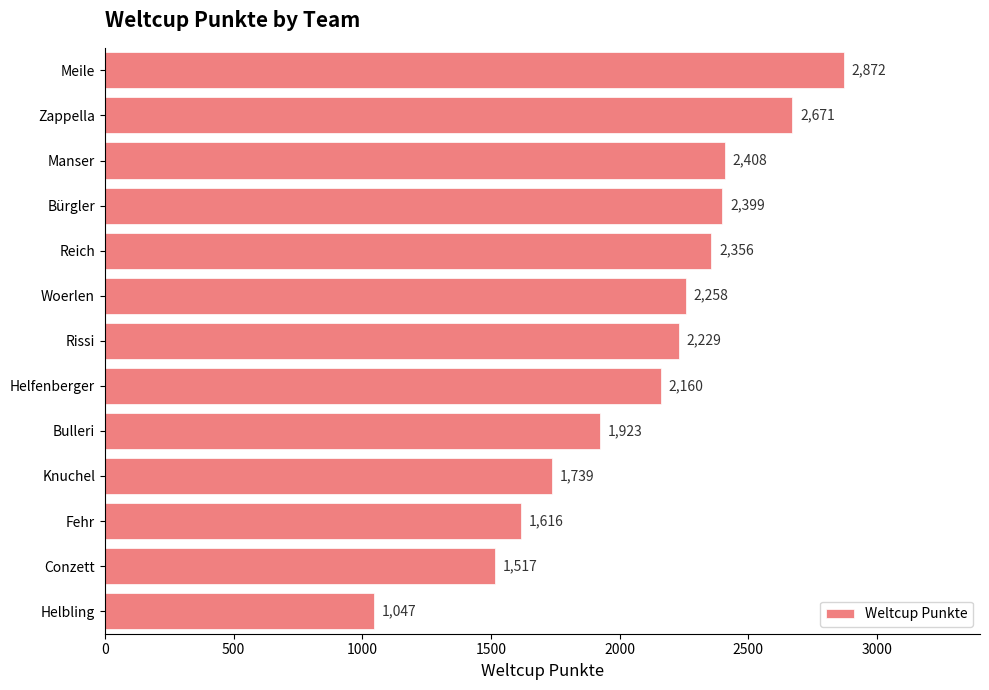

How many series are shown in this chart?

1